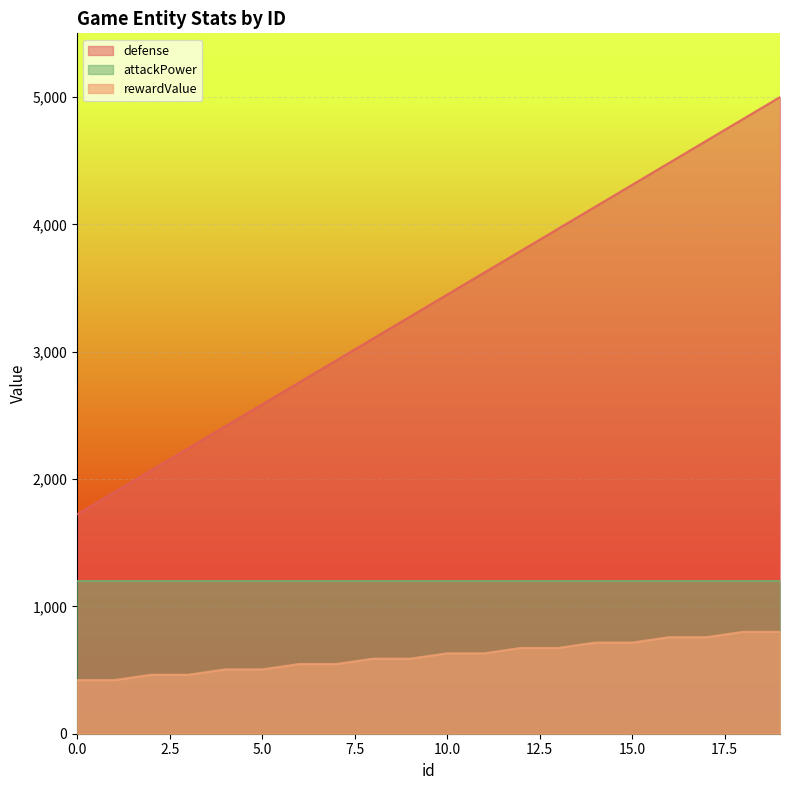

Rank the series by their maximum value, from lowest to highest.

rewardValue, attackPower, defense